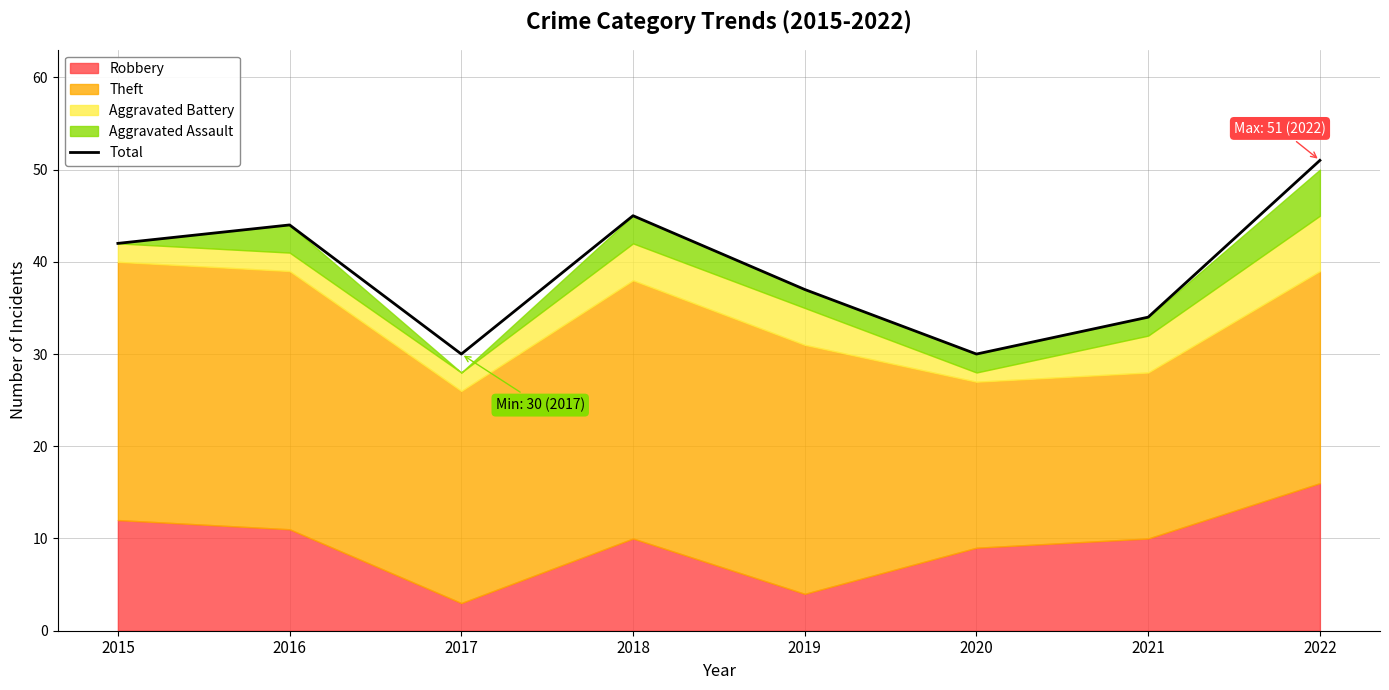

What is the approximate value at 2022?

51